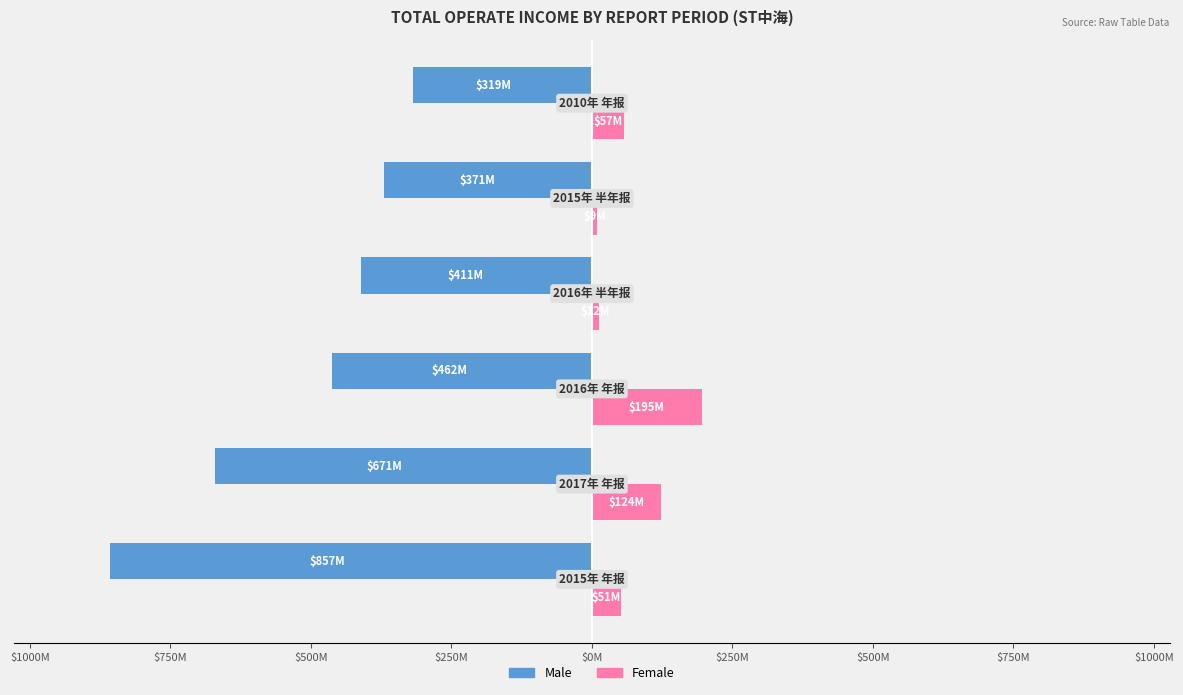

What are all the series names shown in the legend?

Male, Female